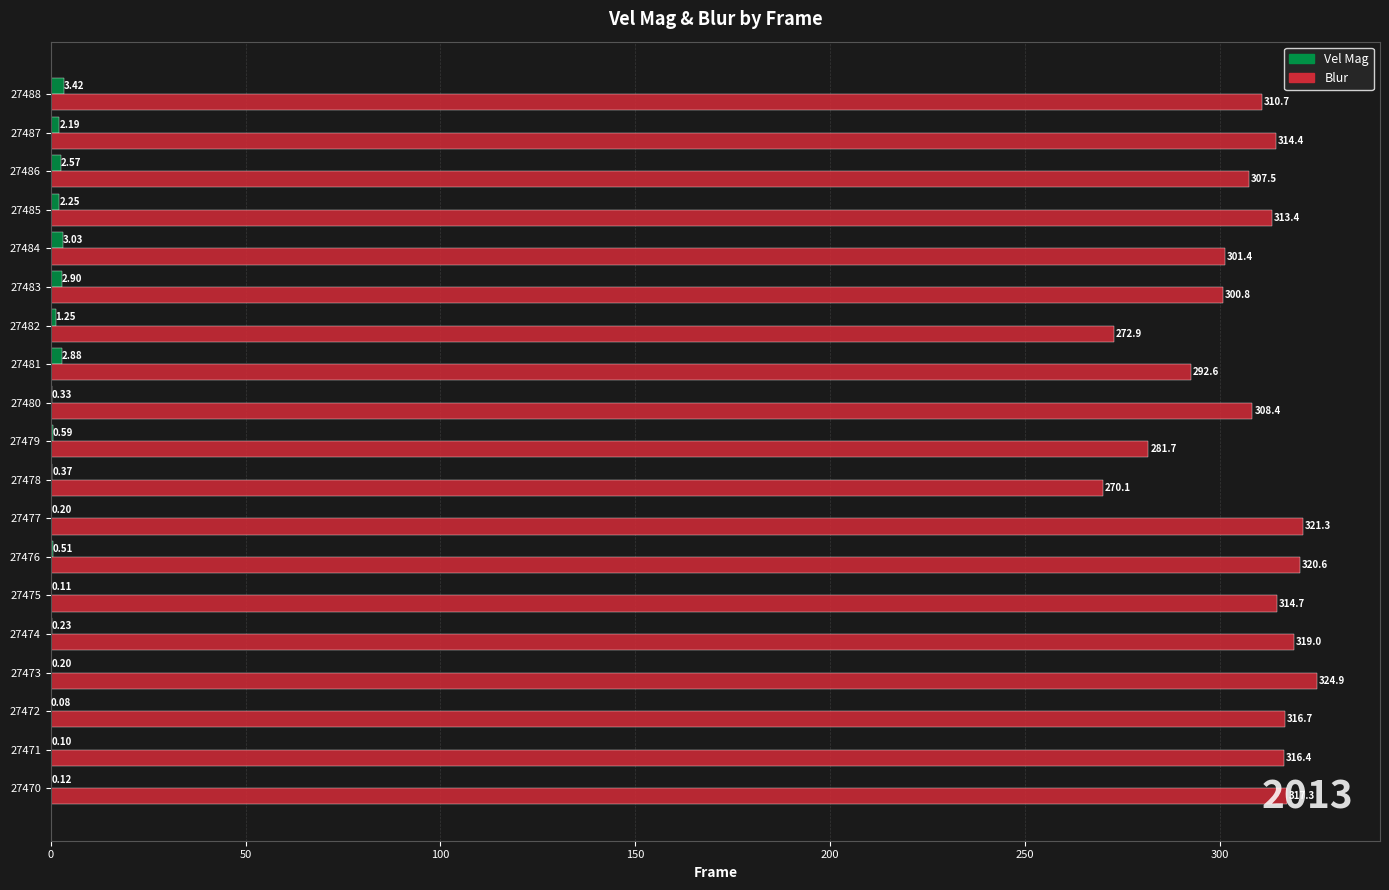

How many data points in Blur are above 313?

10